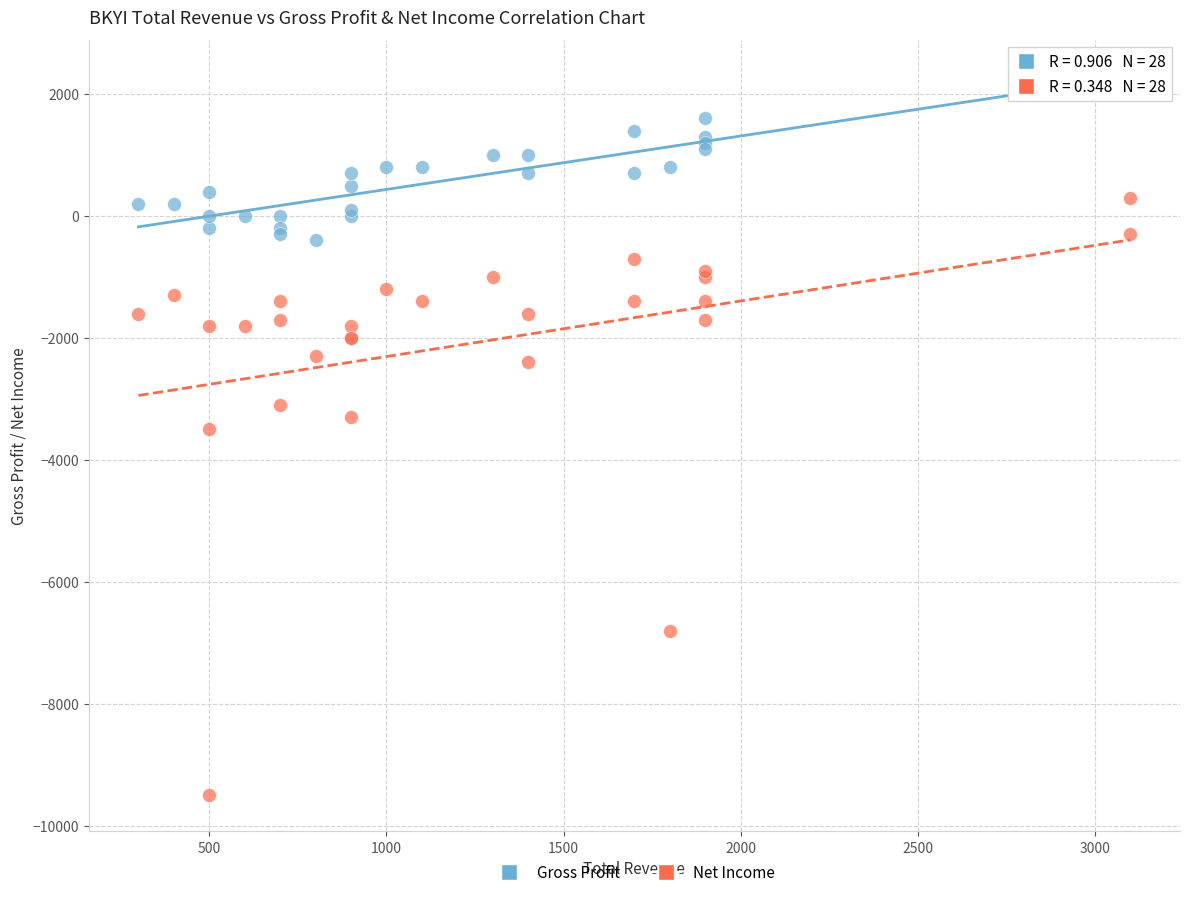

In the Net Income series, what Y value is closest to -4600?

-3500